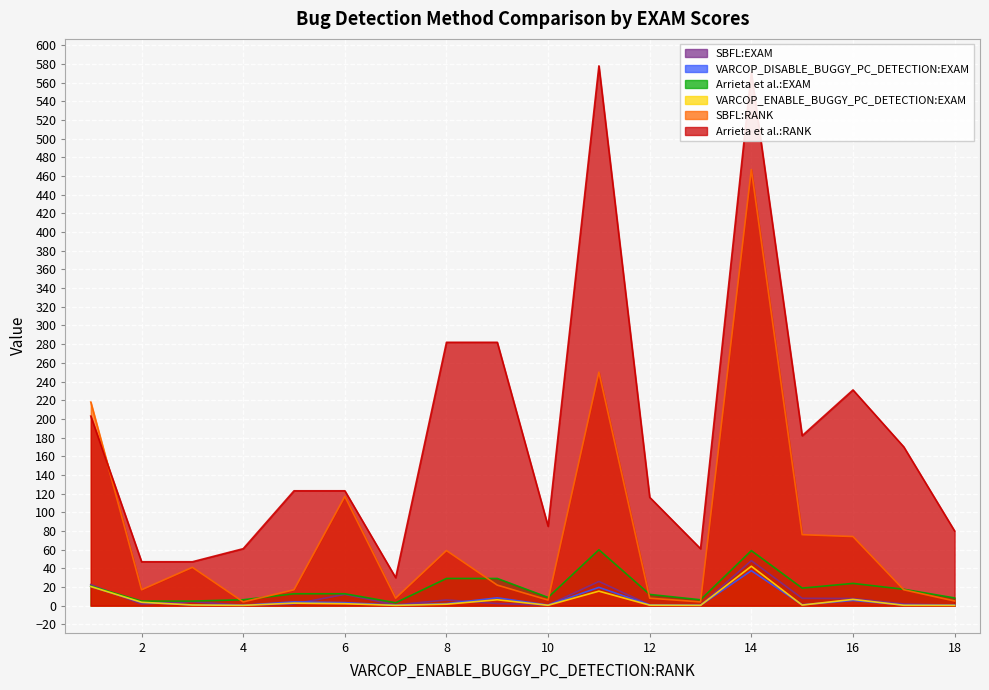

What is the value of the VARCOP_DISABLE_BUGGY_PC_DETECTION:EXAM point at the 14th from the left?

37.5